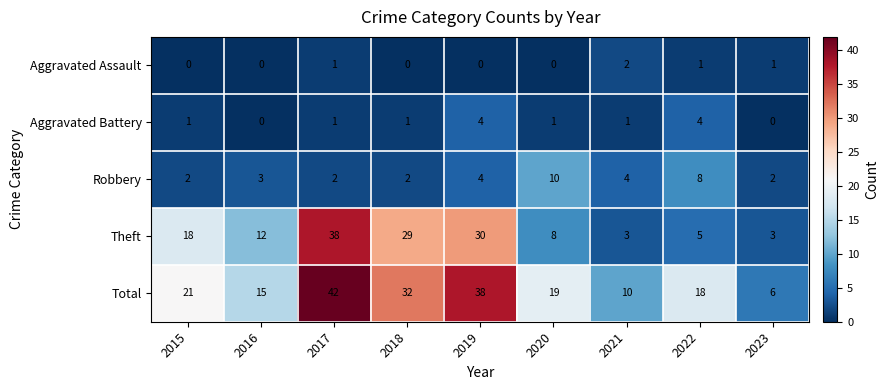

Which series has the widest spread of values?

Total